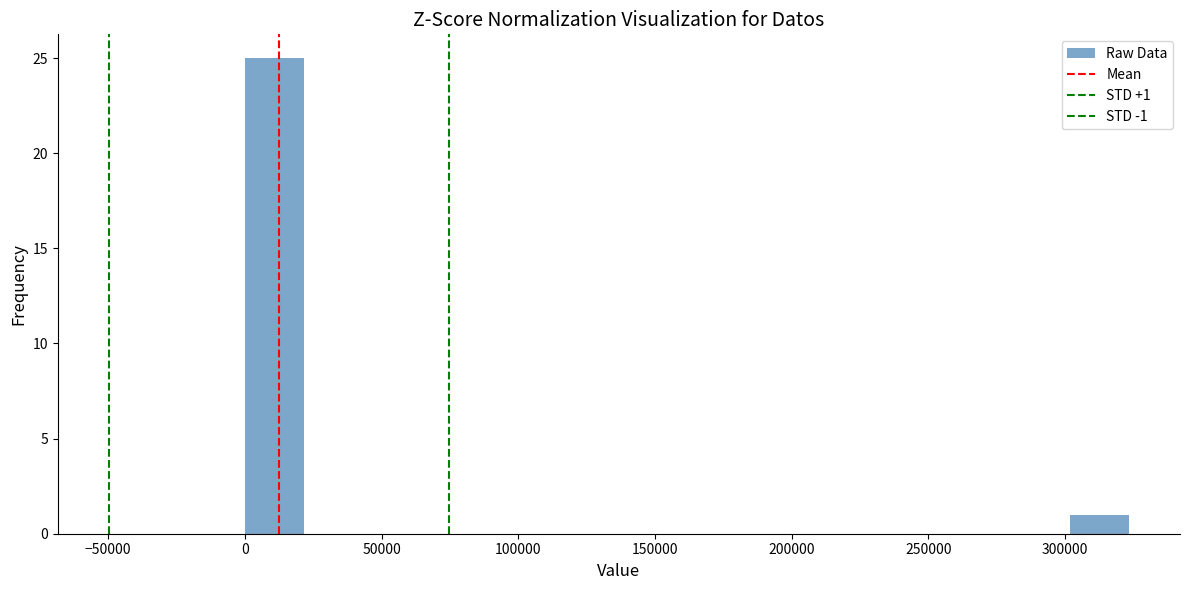

Over which range of the x-axis is the bar tallest?

0 to 20000